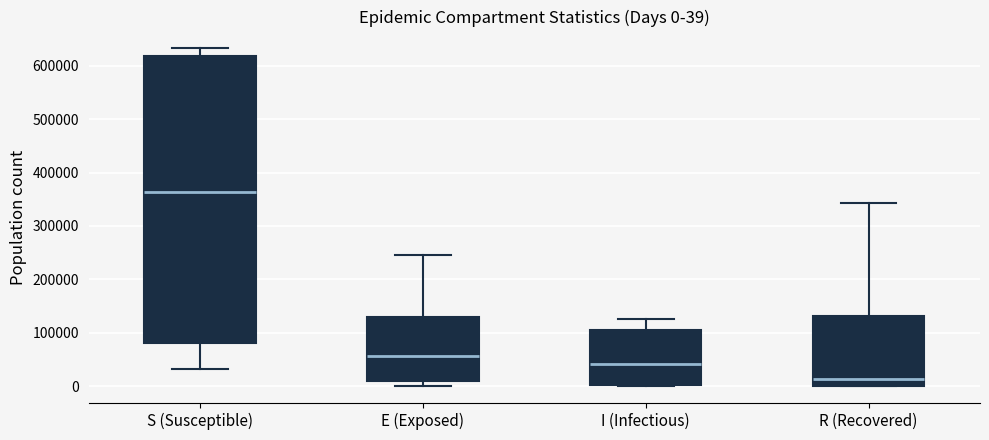

Comparing the boxes themselves (not the whiskers), which one is the tallest?

S (Susceptible)